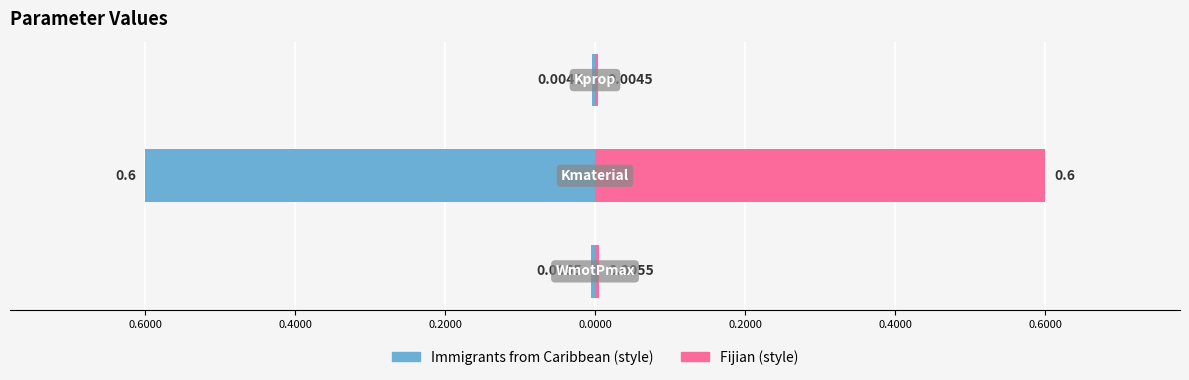

The value of Value (right) at 0.4000 is 0.0. True or false?

True